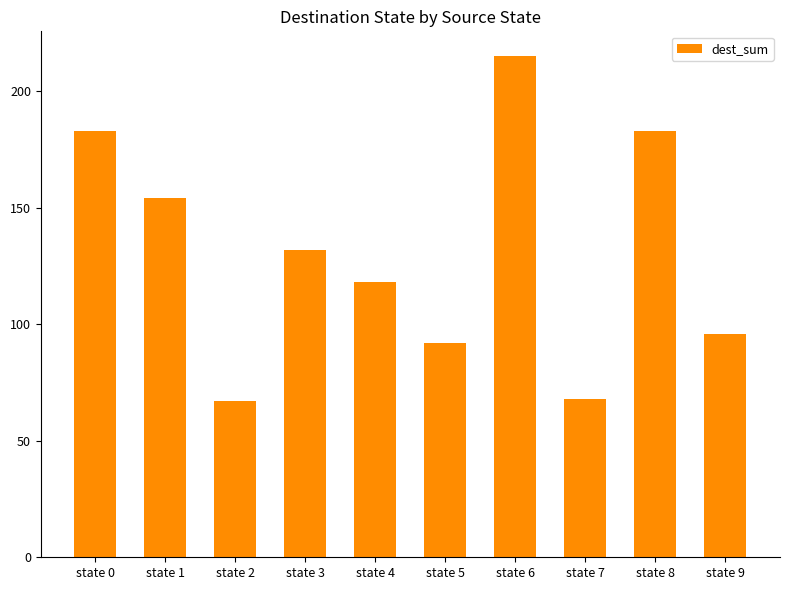

Reading right to left, list all the values displayed in this chart.

96	183	68	215	92	118	132	67	154	183